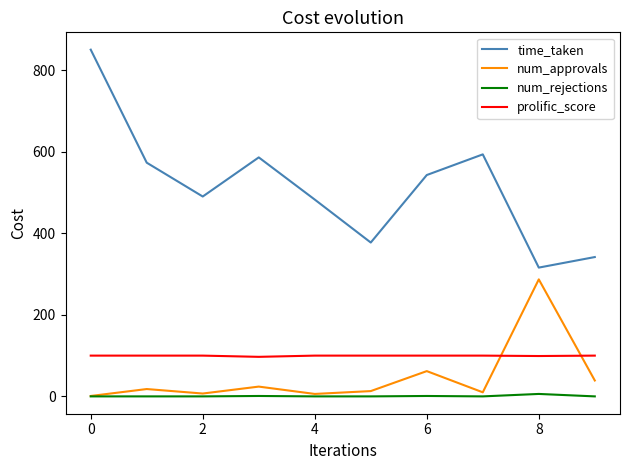

Which series has the largest range (max minus min)?

time_taken